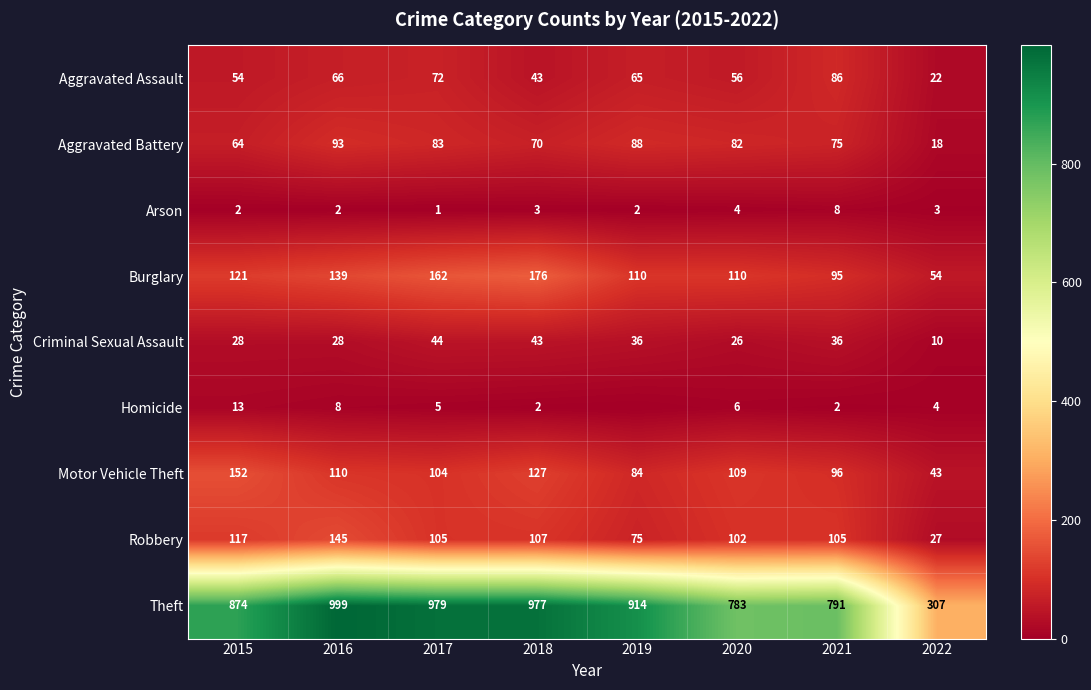

At which label is Theft closest to 653?

2020